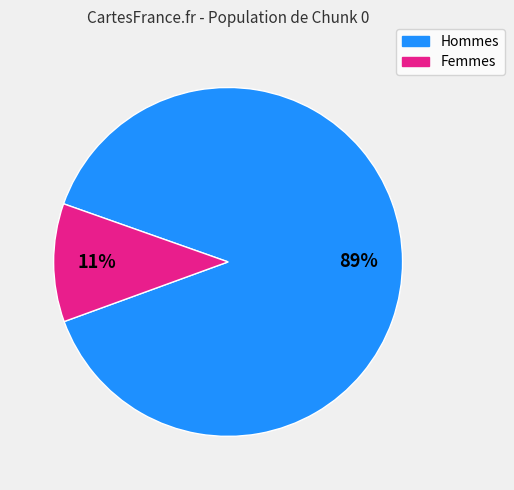

Count the number of slices in the pie.

2